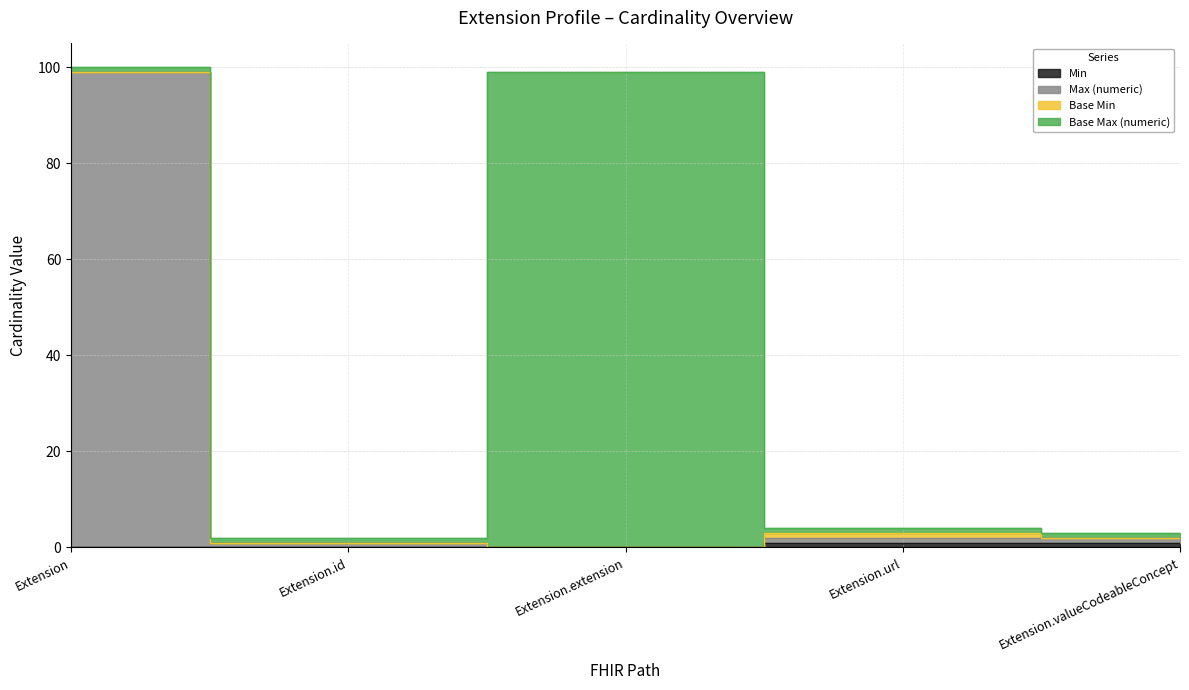

What is the difference between the maximum and minimum values in the Min series?

1